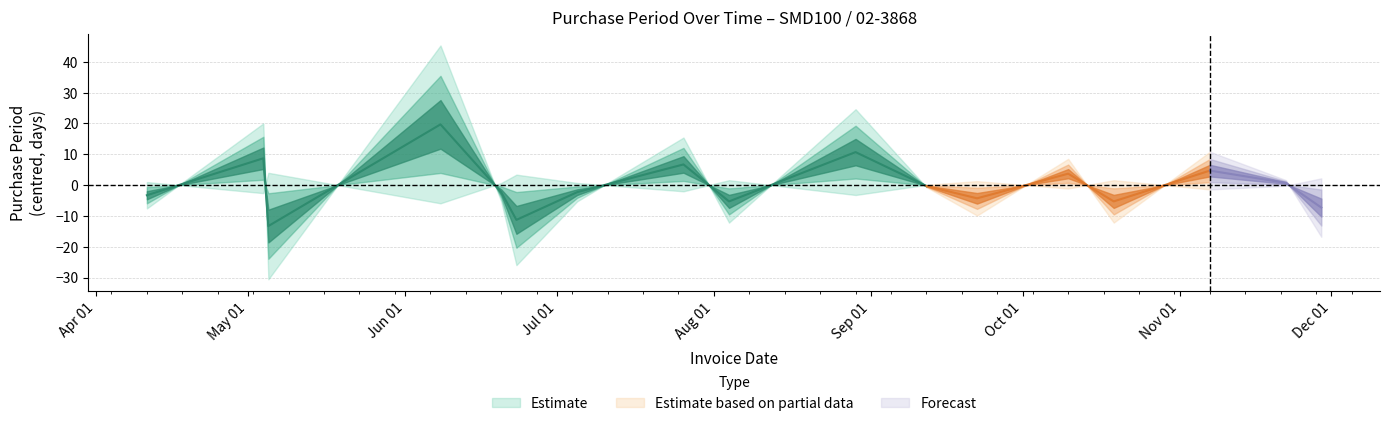

List the labels in order of value, smallest first.

2016-05-05, 2016-06-23, 2016-11-29, 2016-08-04, 2016-10-19, 2016-09-22, 2016-04-11, 2016-06-20, 2016-07-05, 2016-09-12, 2016-11-22, 2016-10-10, 2016-11-07, 2016-07-26, 2016-05-04, 2016-08-29, 2016-06-08